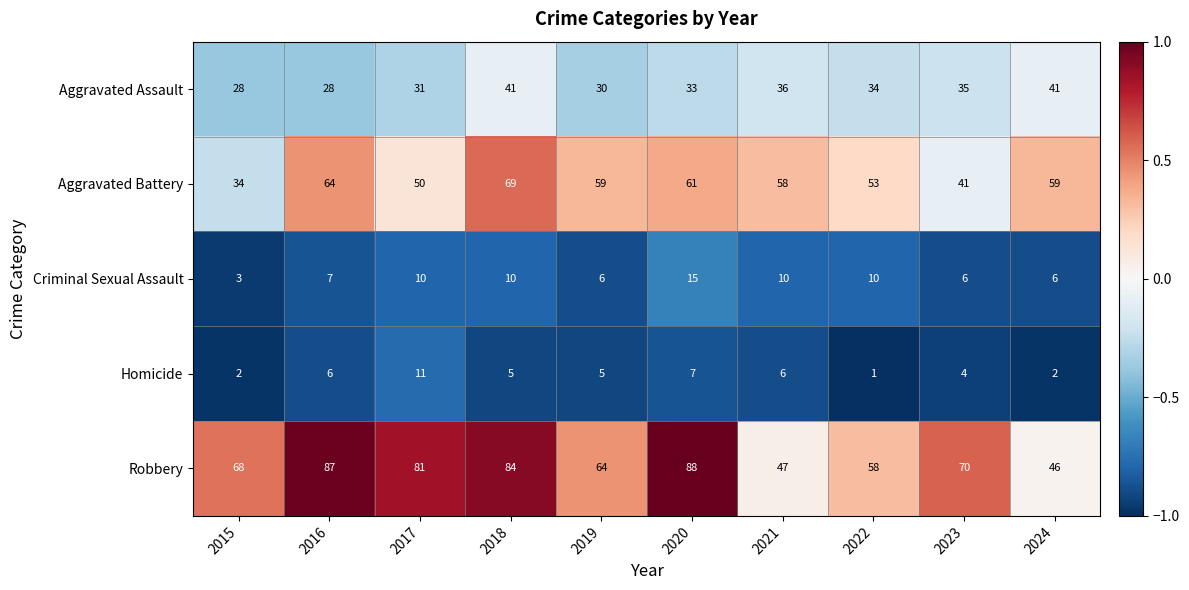

What is the approximate value of Homicide at 2019?

5